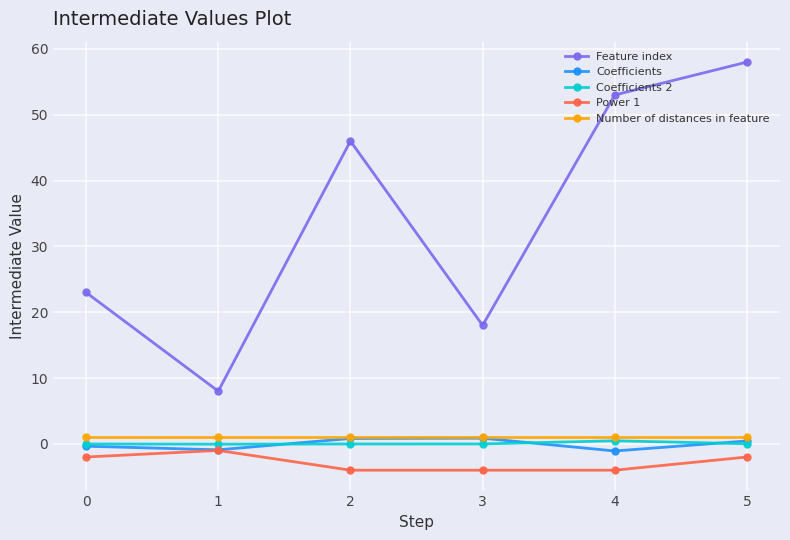

Which series changed the most between 1 and 5?

Feature index